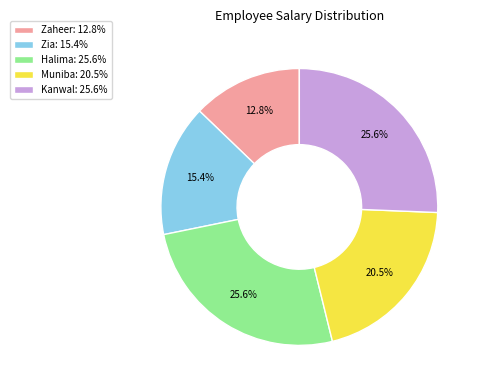

Combined, what portion of the pie is Kanwal and Halima?

51.3%